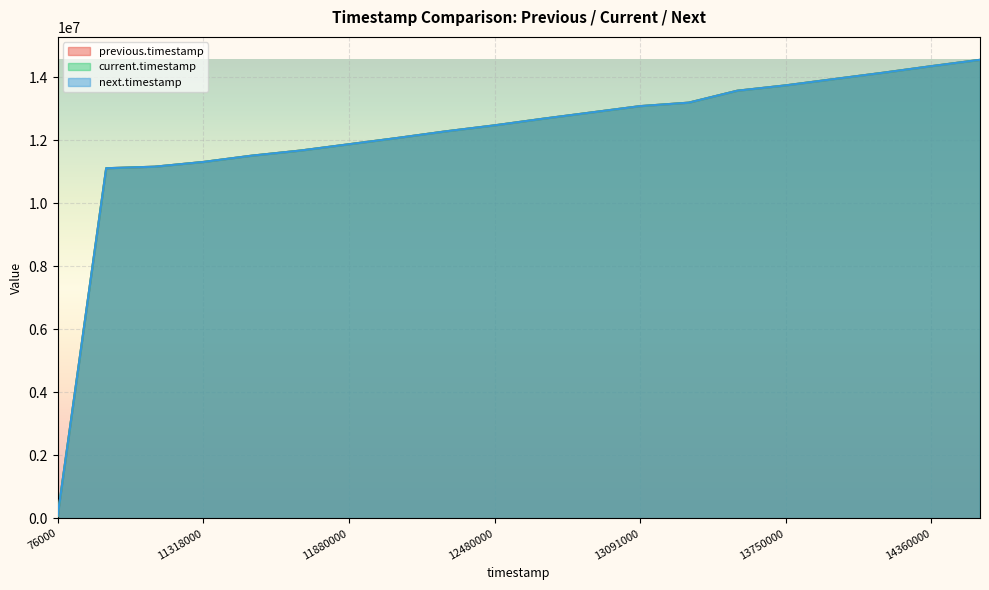

What is the sum of all previous.timestamp values?

241836000